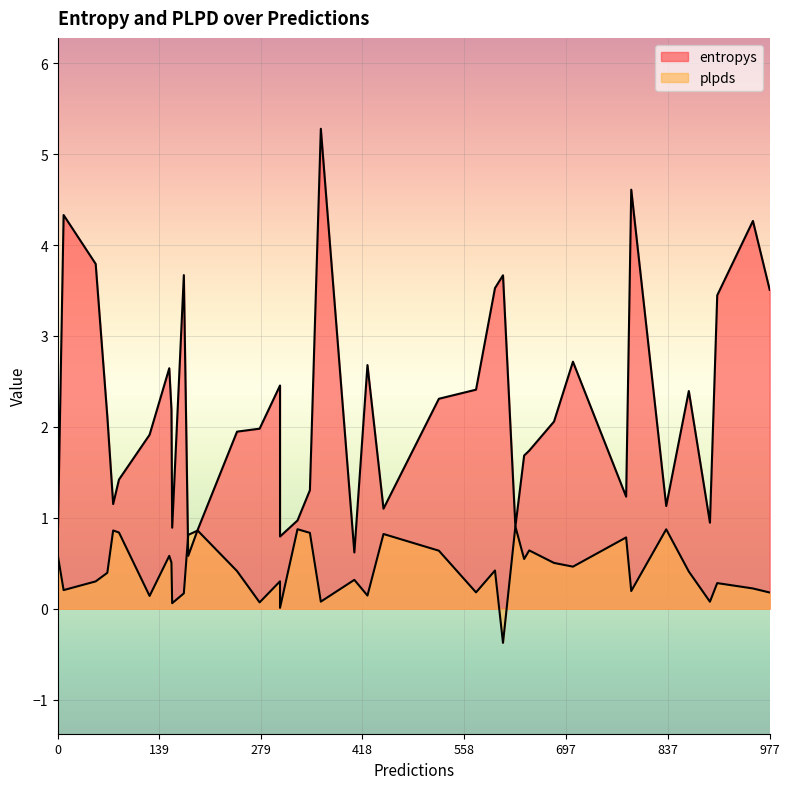

True or false: entropys has a value of 0.5 at 246.

False